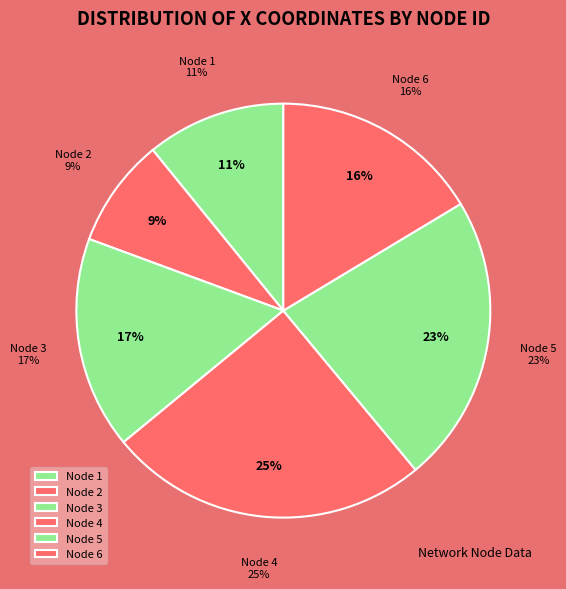

Which slice is the largest?

4